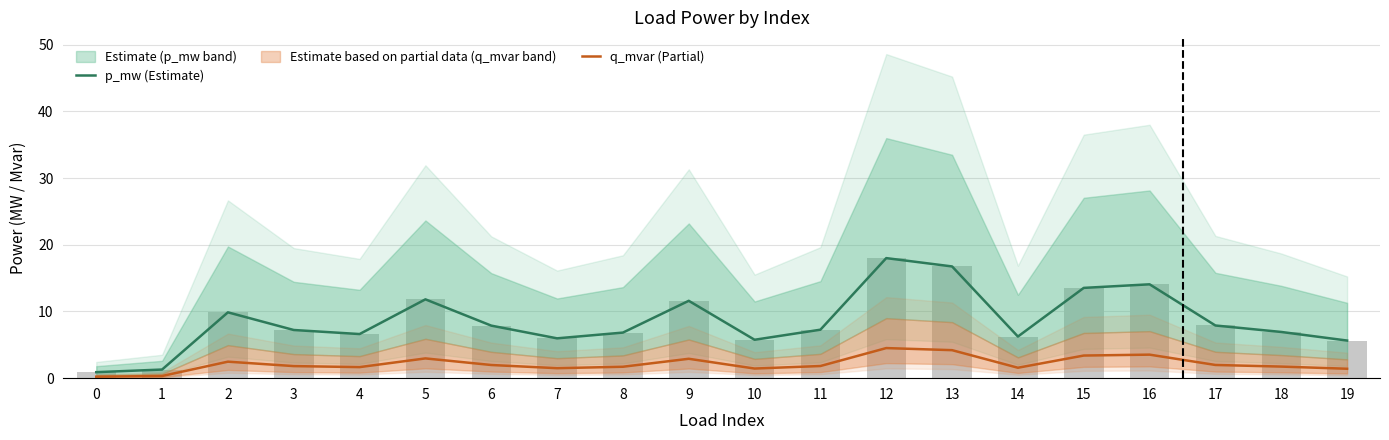

Is it true that q_mvar (Partial) equals 5.0 at 16?

False